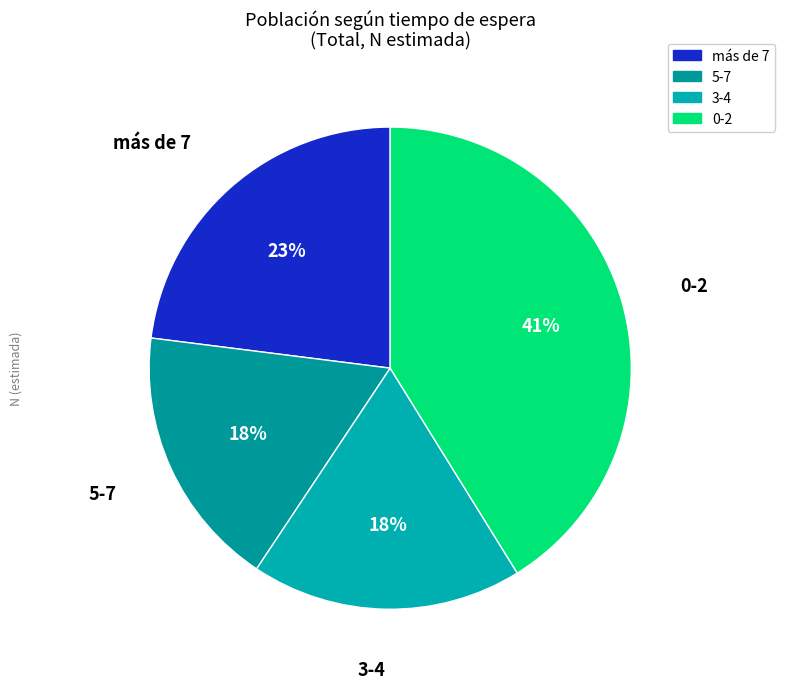

How many segments does this pie chart have?

4